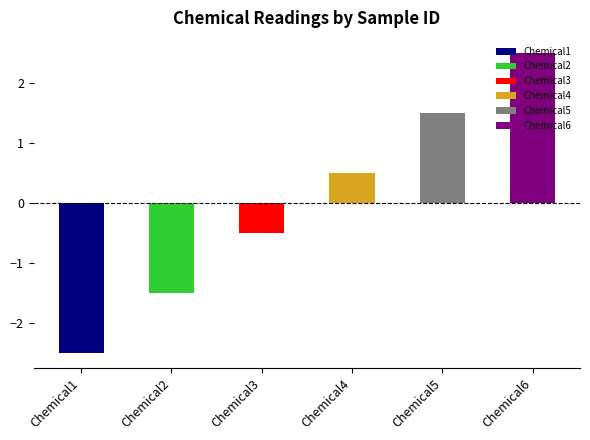

Rank the series at 111 from lowest to highest value.

Chemical1, Chemical2, Chemical3, Chemical4, Chemical5, Chemical6